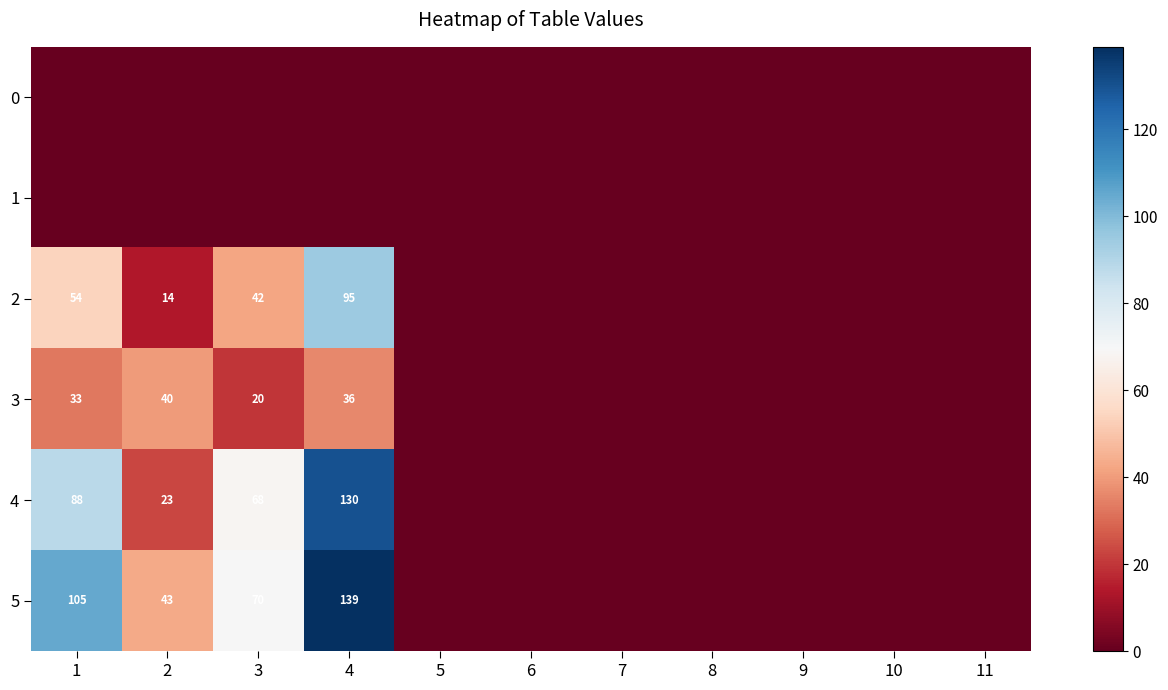

The value of 3 at 1 is 43. True or false?

False